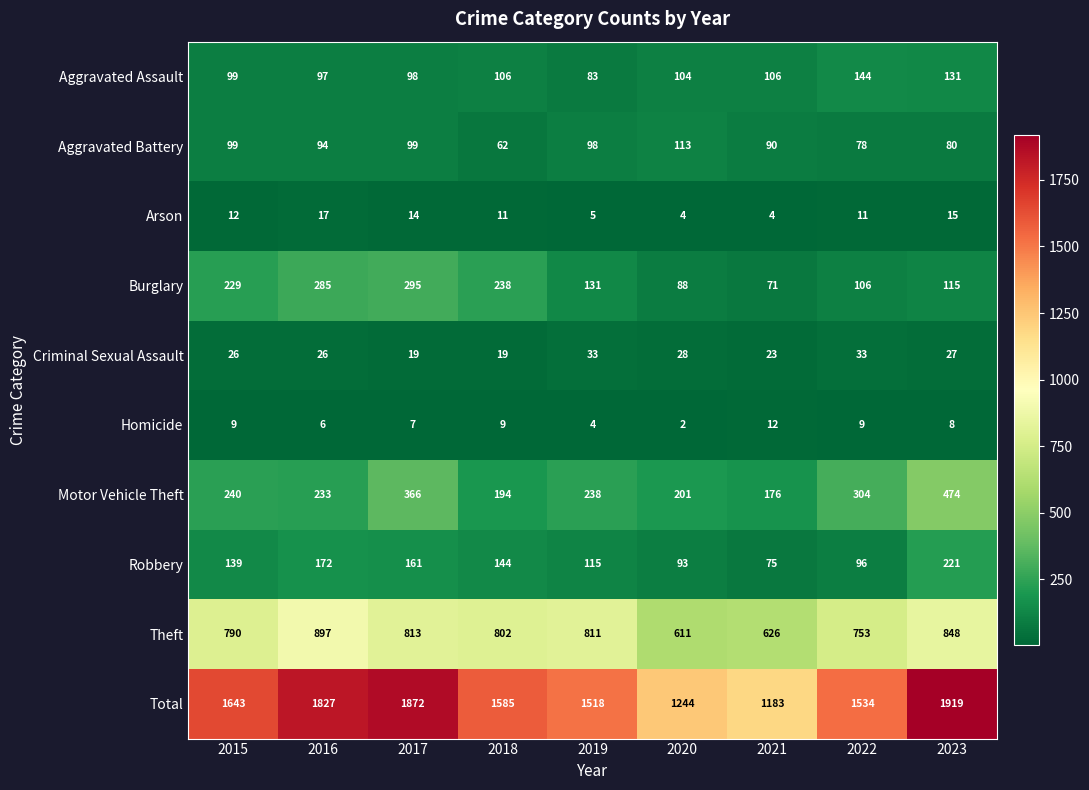

What is the greatest value displayed?

1919